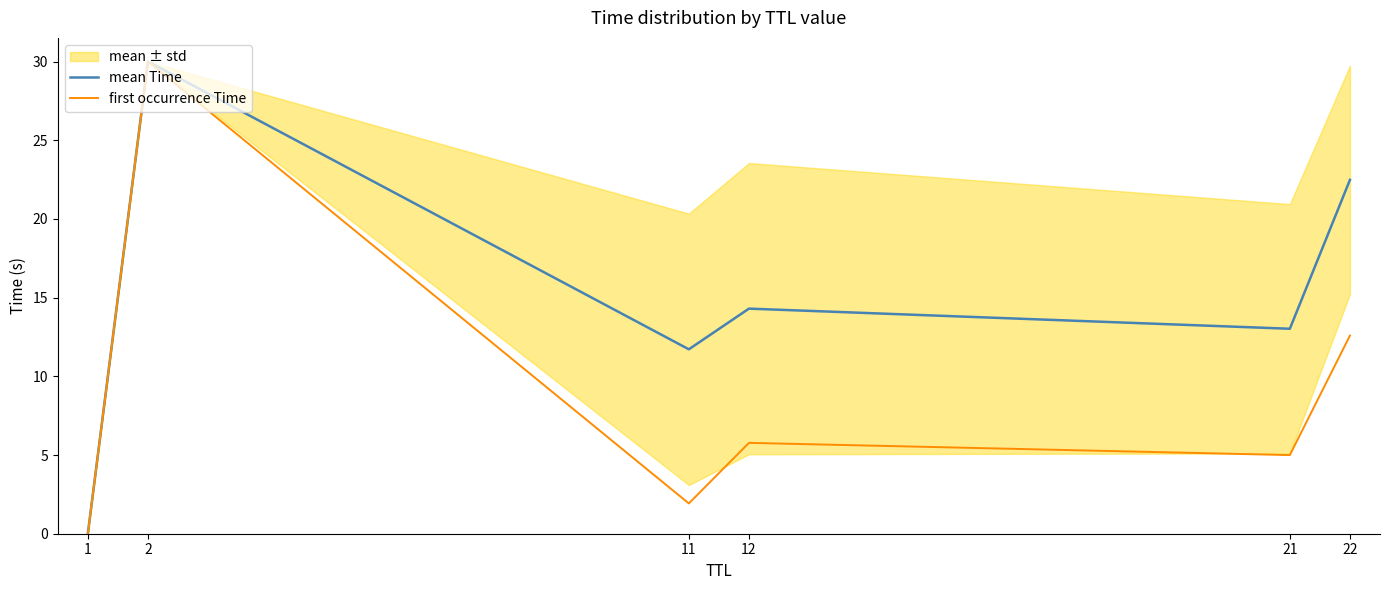

At which category is the sum across all series the highest?

2